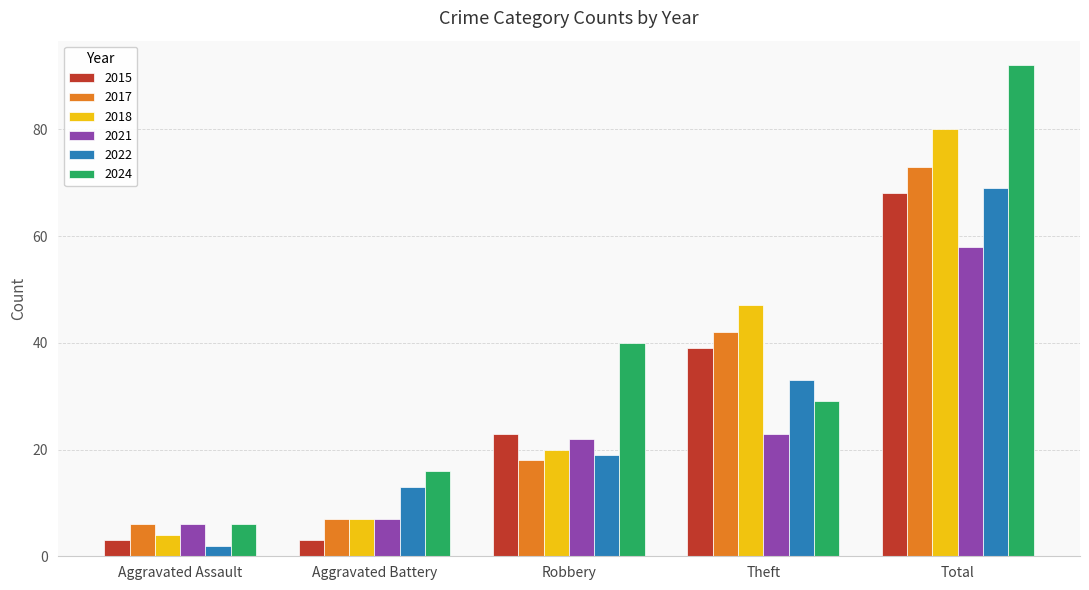

Which series has the largest total across all categories?

2024